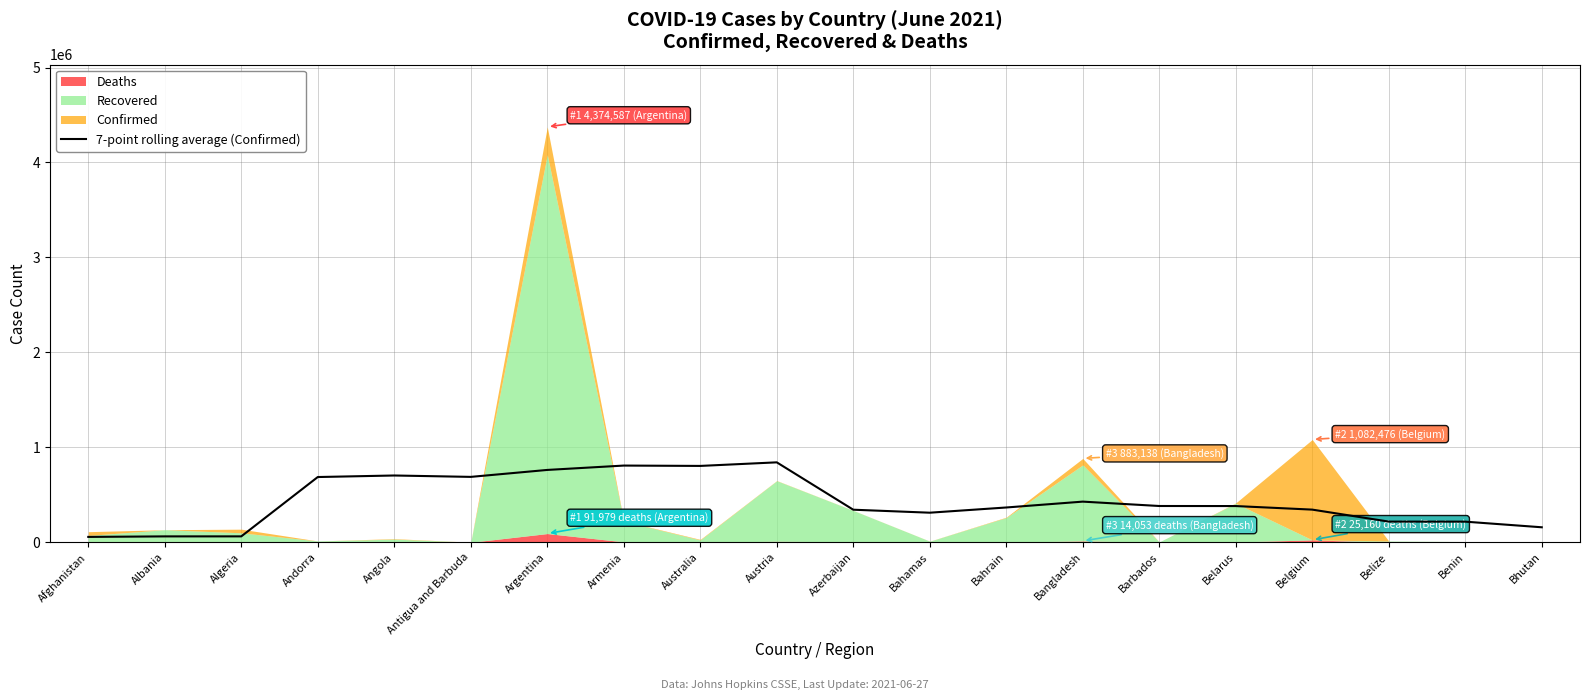

What is the difference between the values at Belize and Belarus?

163686.3